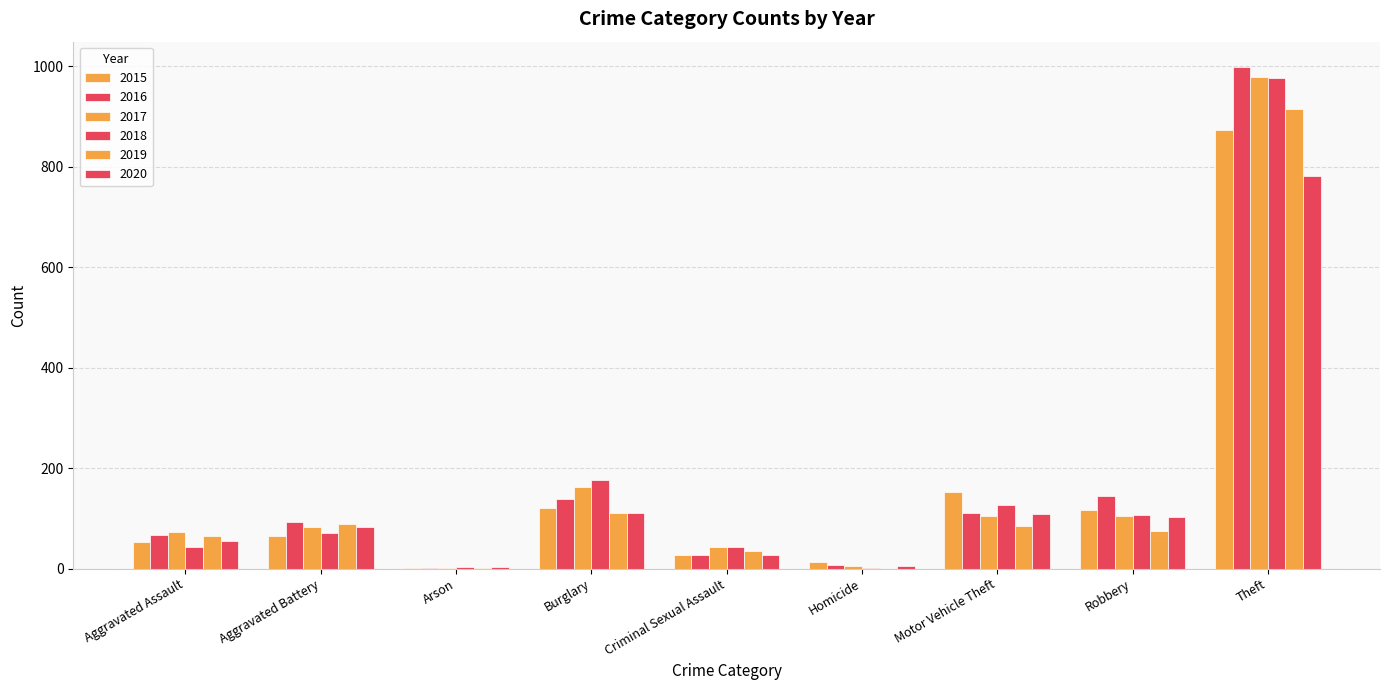

List the labels in order of 2019 value, largest first.

Theft, Burglary, Aggravated Battery, Motor Vehicle Theft, Robbery, Aggravated Assault, Criminal Sexual Assault, Arson, Homicide